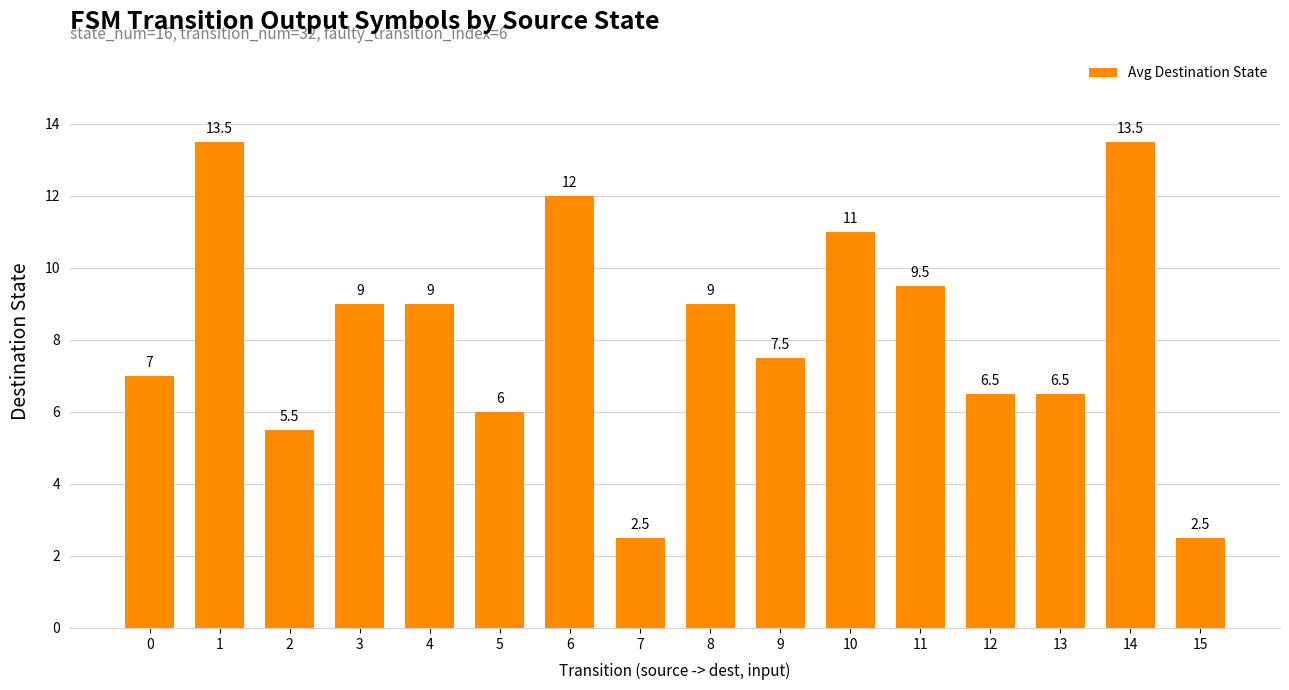

The chart shows a value of 6.5 at 13. True or false?

True